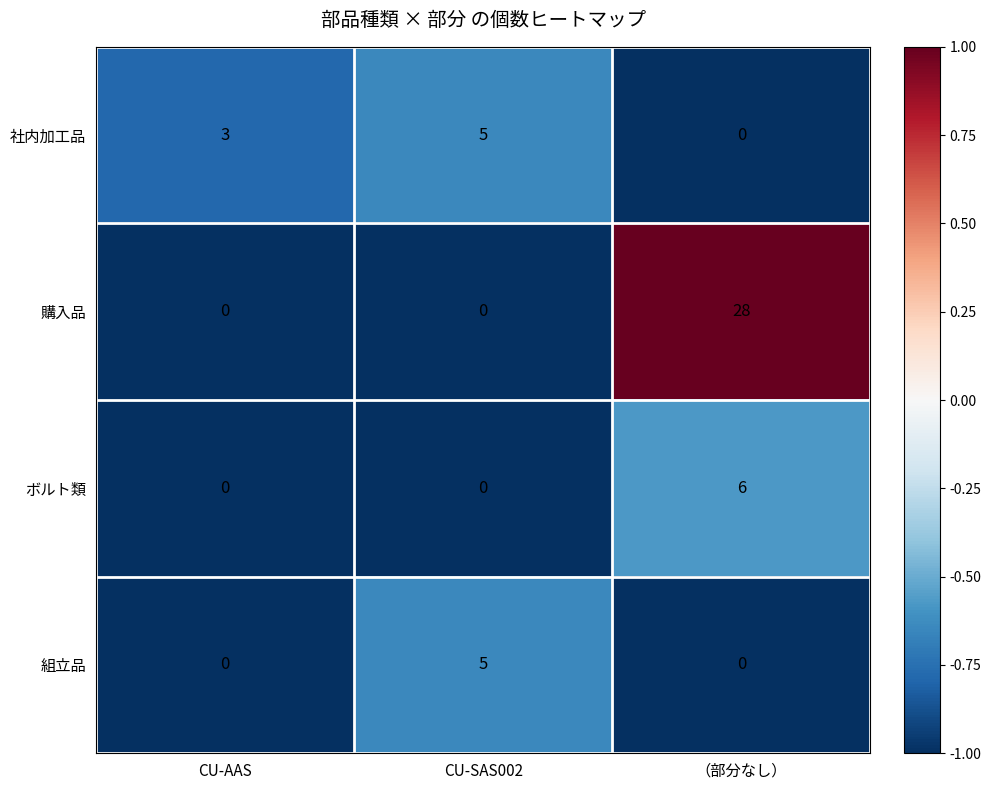

How many 購入品 values are between 0 and 28?

3